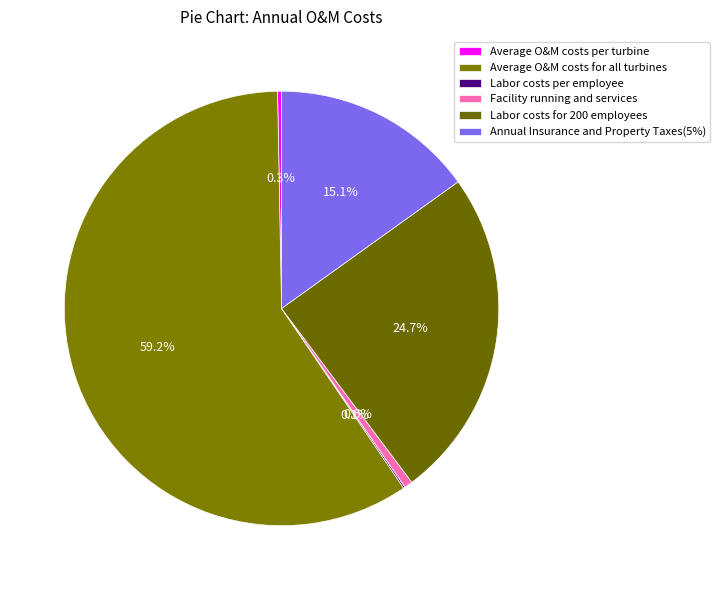

Count the number of slices in the pie.

6